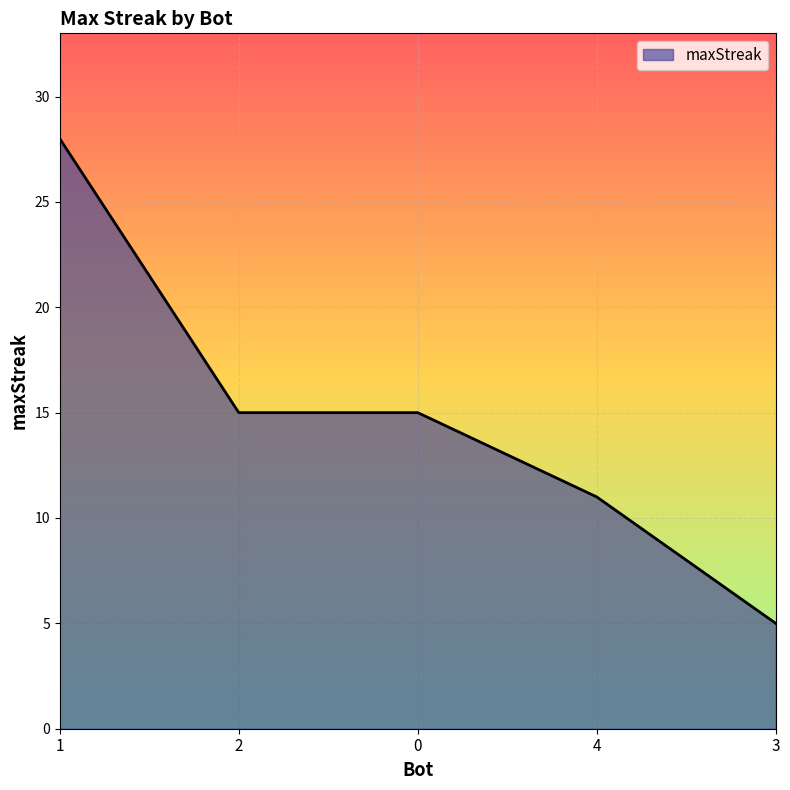

What is the average value?

15